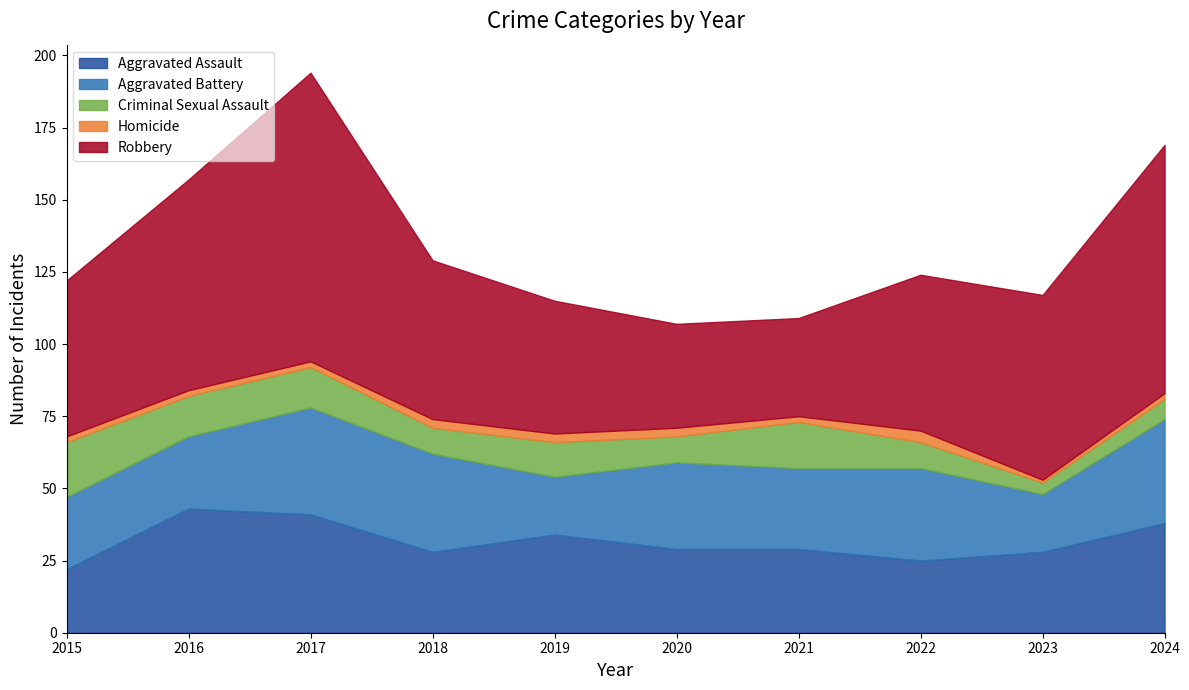

Where does the Robbery series first go above 55?

2016